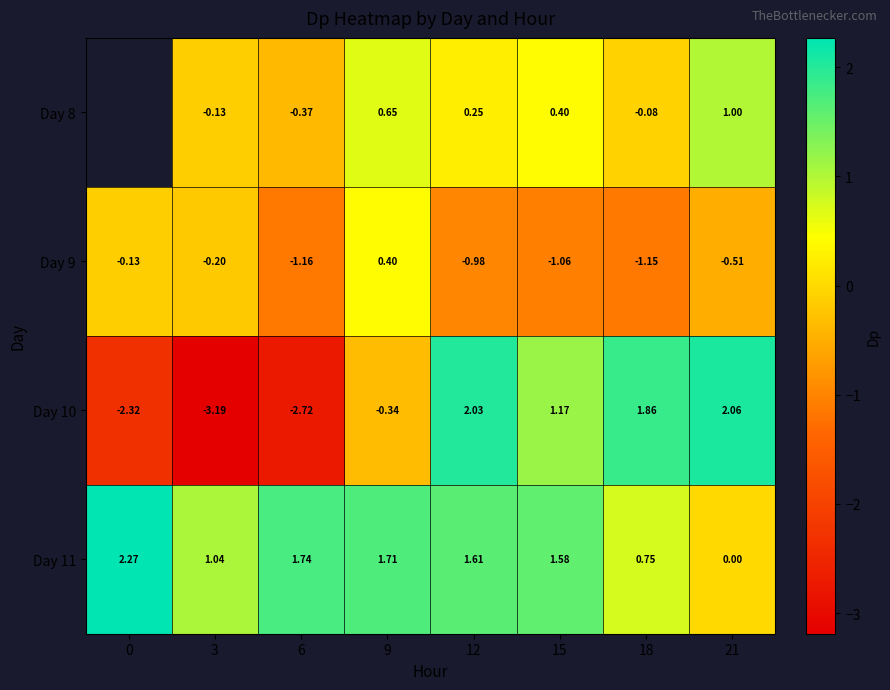

Is the value of Day 8 at 12 greater than the value of Day 11 at 3?

No